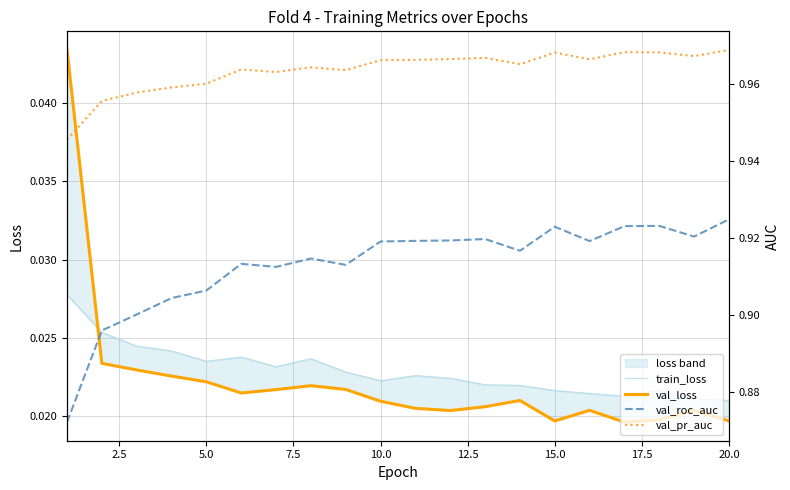

Is it true that val_roc_auc equals 0.6 at 17.5?

False